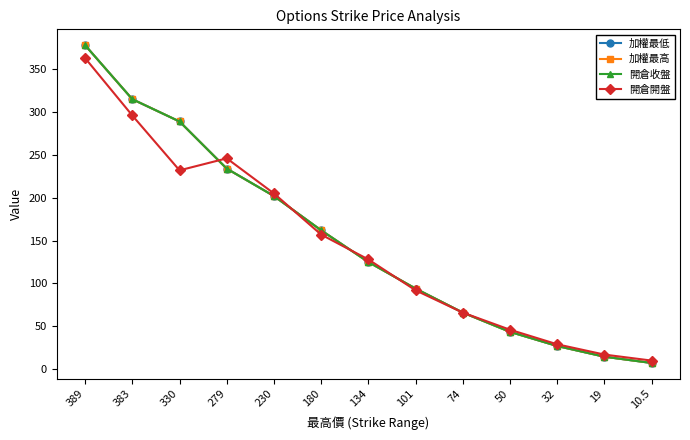

What is the label of the 13th point from the right?

389